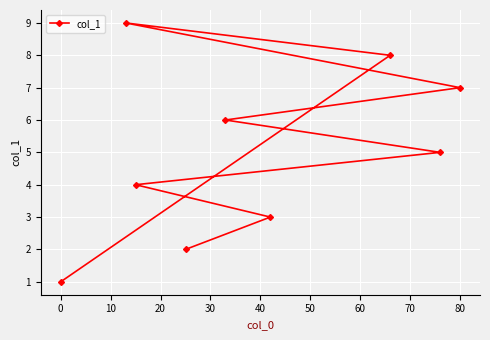

What is the difference between the maximum and minimum values?

8